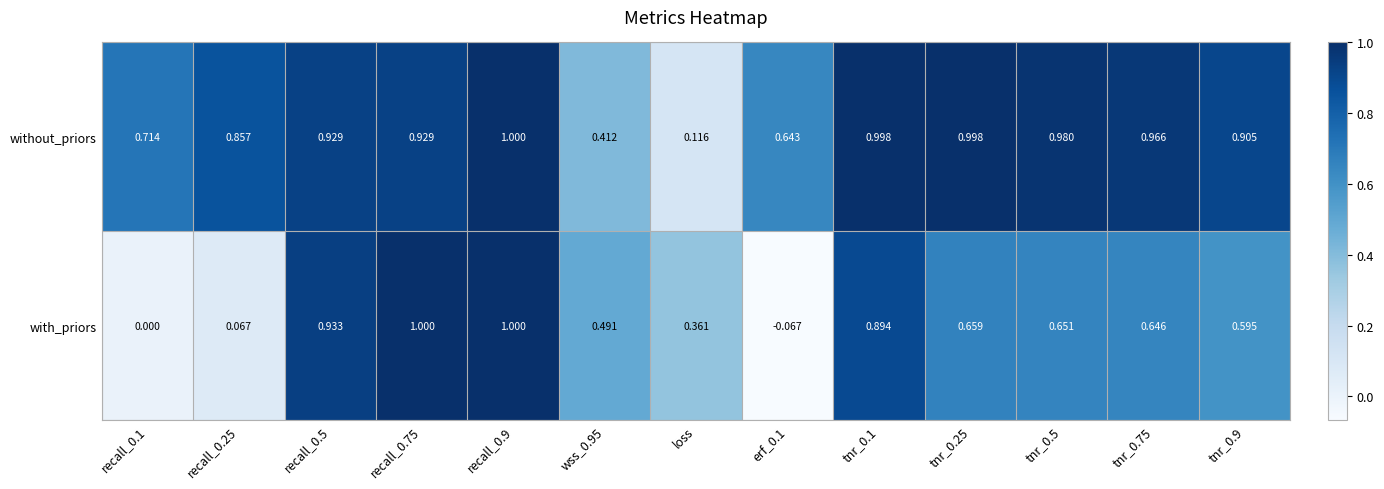

Which series changed the most between tnr_0.25 and tnr_0.5?

without_priors